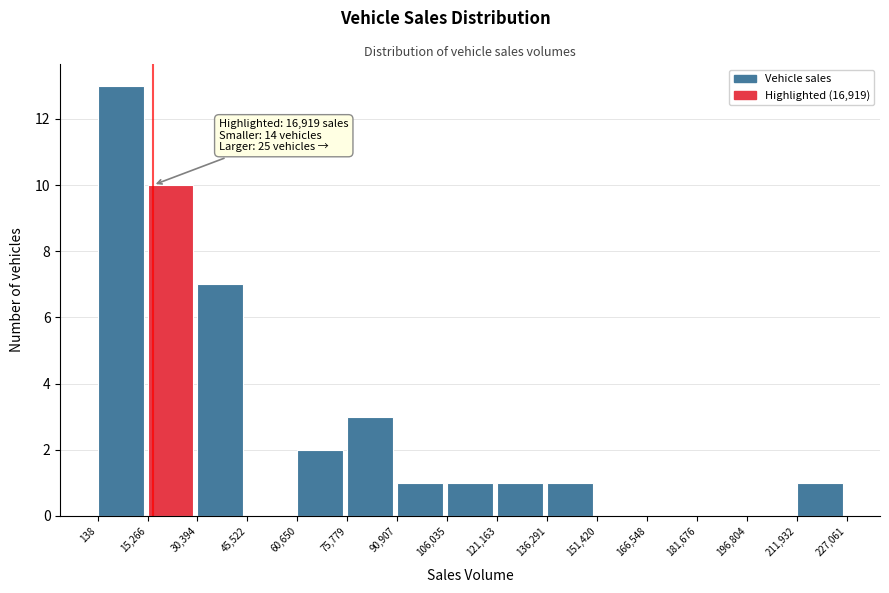

Over which range of the x-axis is the bar tallest?

138 to 15,266